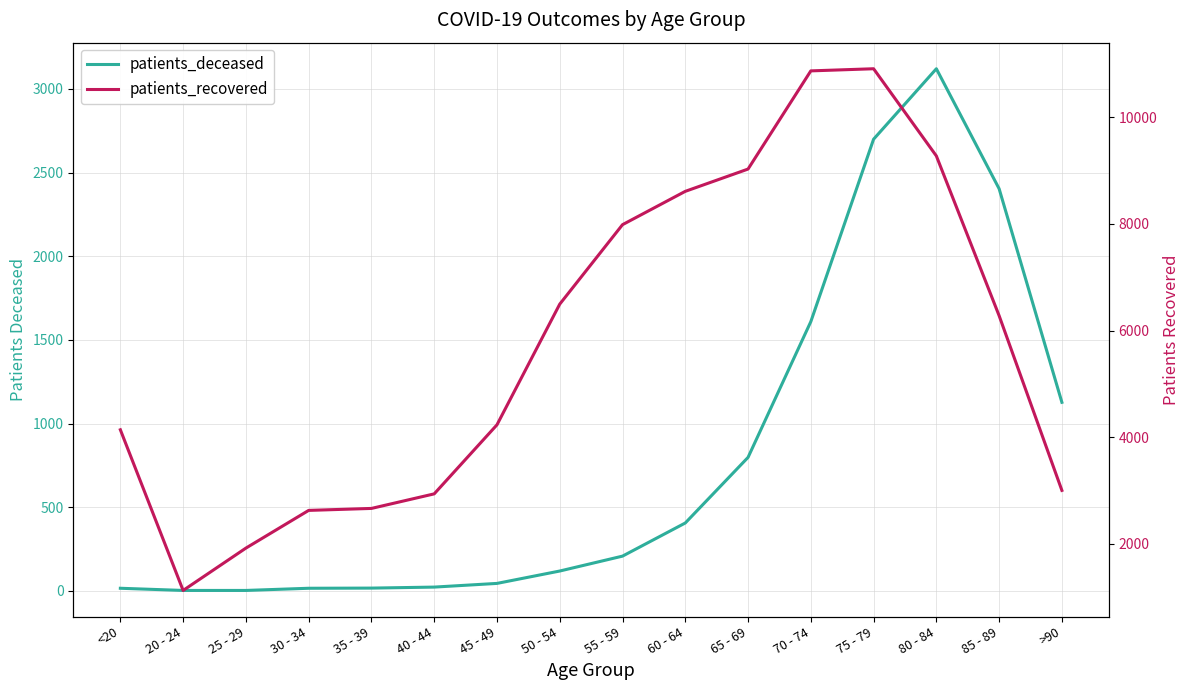

How many lines are shown in the chart?

2